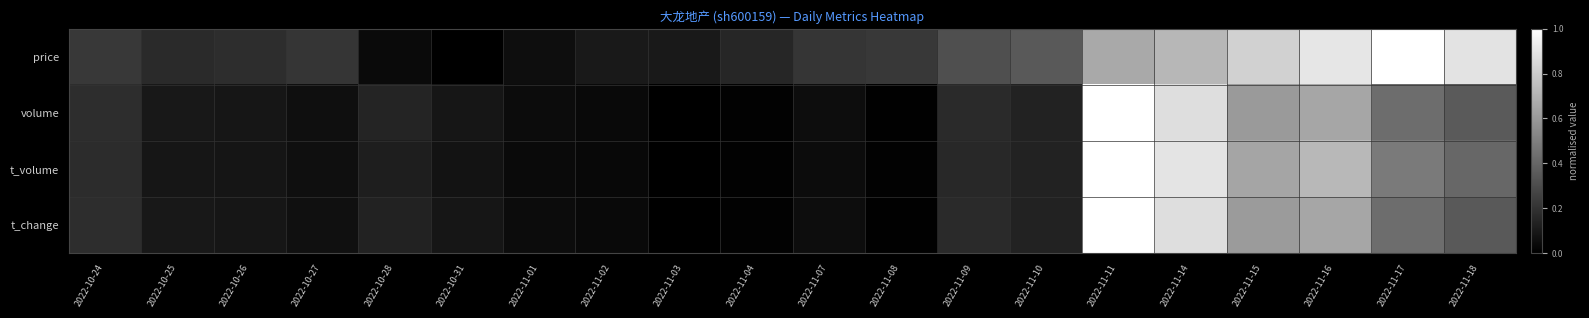

At how many categories does at least one series exceed 0?

20